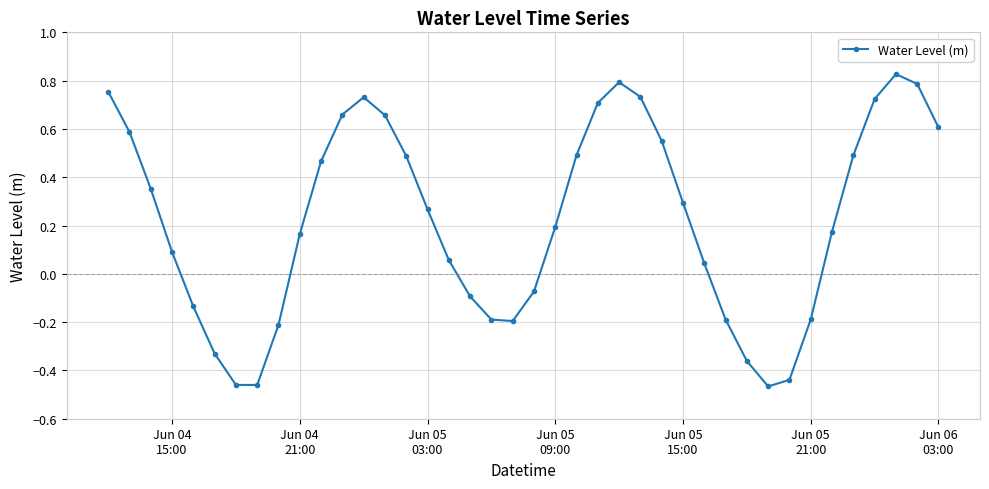

True or false: the data has more than 2 interior local peaks.

True